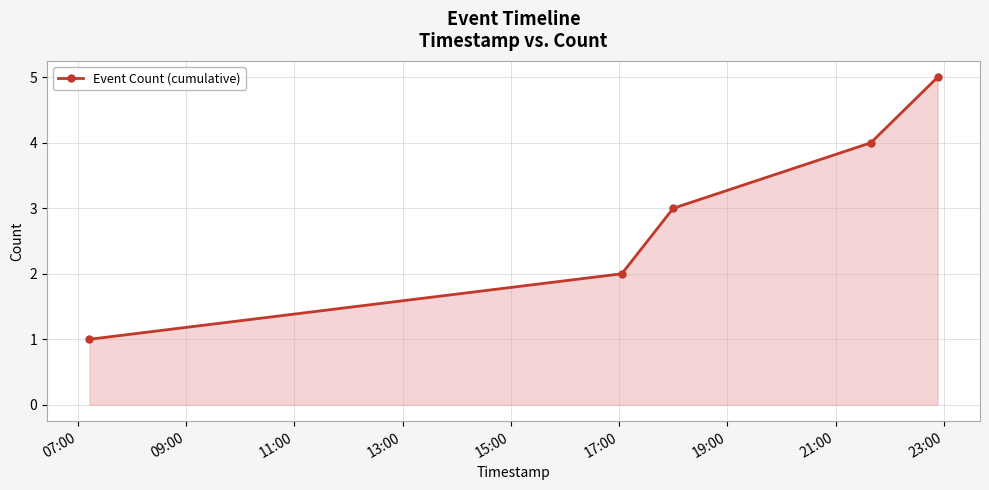

What is the average value?

3